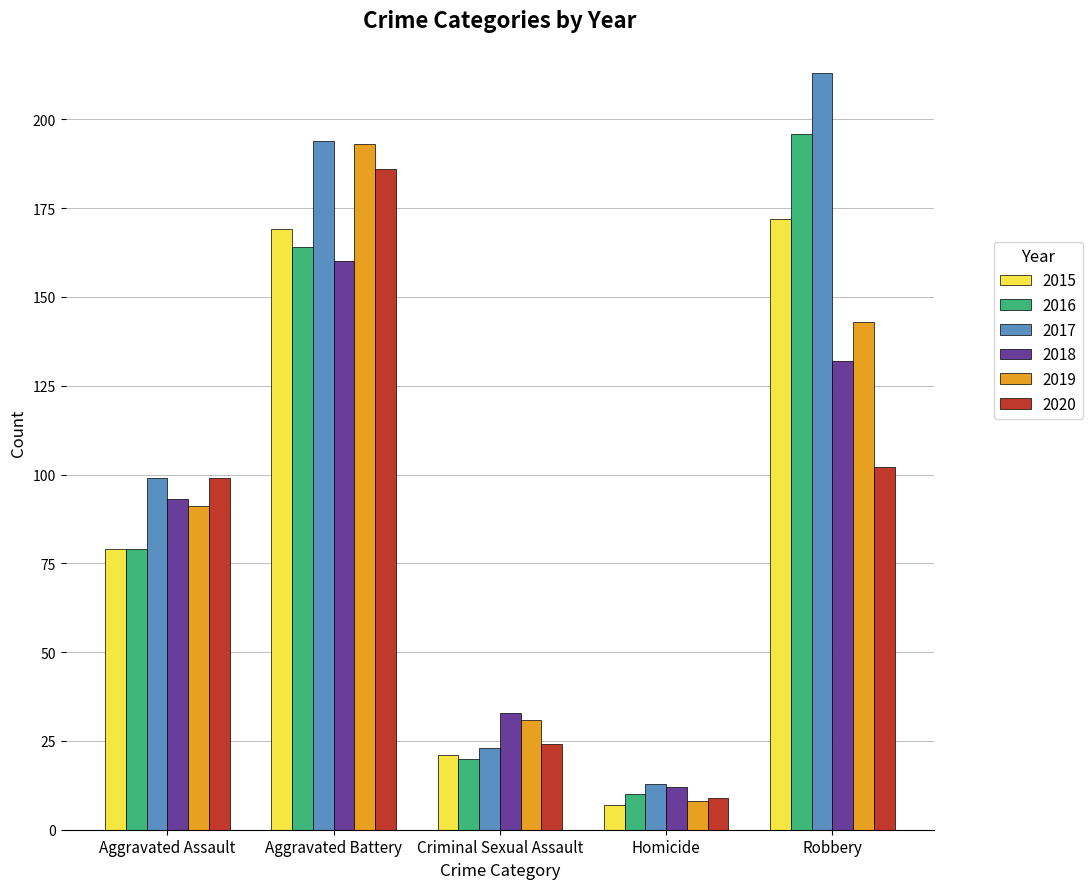

Reading right to left, extract all data points from this chart.

2015: Robbery=172	Homicide=7	Criminal Sexual Assault=21	Aggravated Battery=169	Aggravated Assault=79
2016: Robbery=196	Homicide=10	Criminal Sexual Assault=20	Aggravated Battery=164	Aggravated Assault=79
2017: Robbery=213	Homicide=13	Criminal Sexual Assault=23	Aggravated Battery=194	Aggravated Assault=99
2018: Robbery=132	Homicide=12	Criminal Sexual Assault=33	Aggravated Battery=160	Aggravated Assault=93
2019: Robbery=143	Homicide=8	Criminal Sexual Assault=31	Aggravated Battery=193	Aggravated Assault=91
2020: Robbery=102	Homicide=9	Criminal Sexual Assault=24	Aggravated Battery=186	Aggravated Assault=99